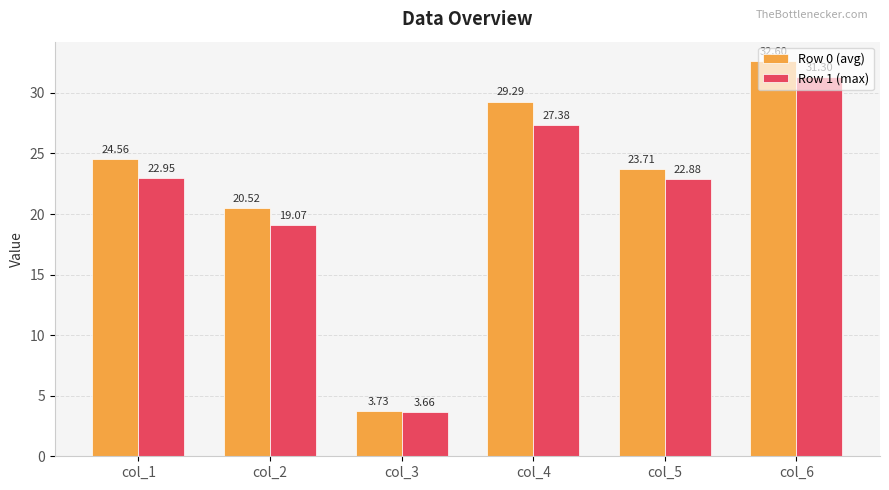

Rank the categories by Row 1 (max) value from lowest to highest.

col_3, col_2, col_5, col_1, col_4, col_6